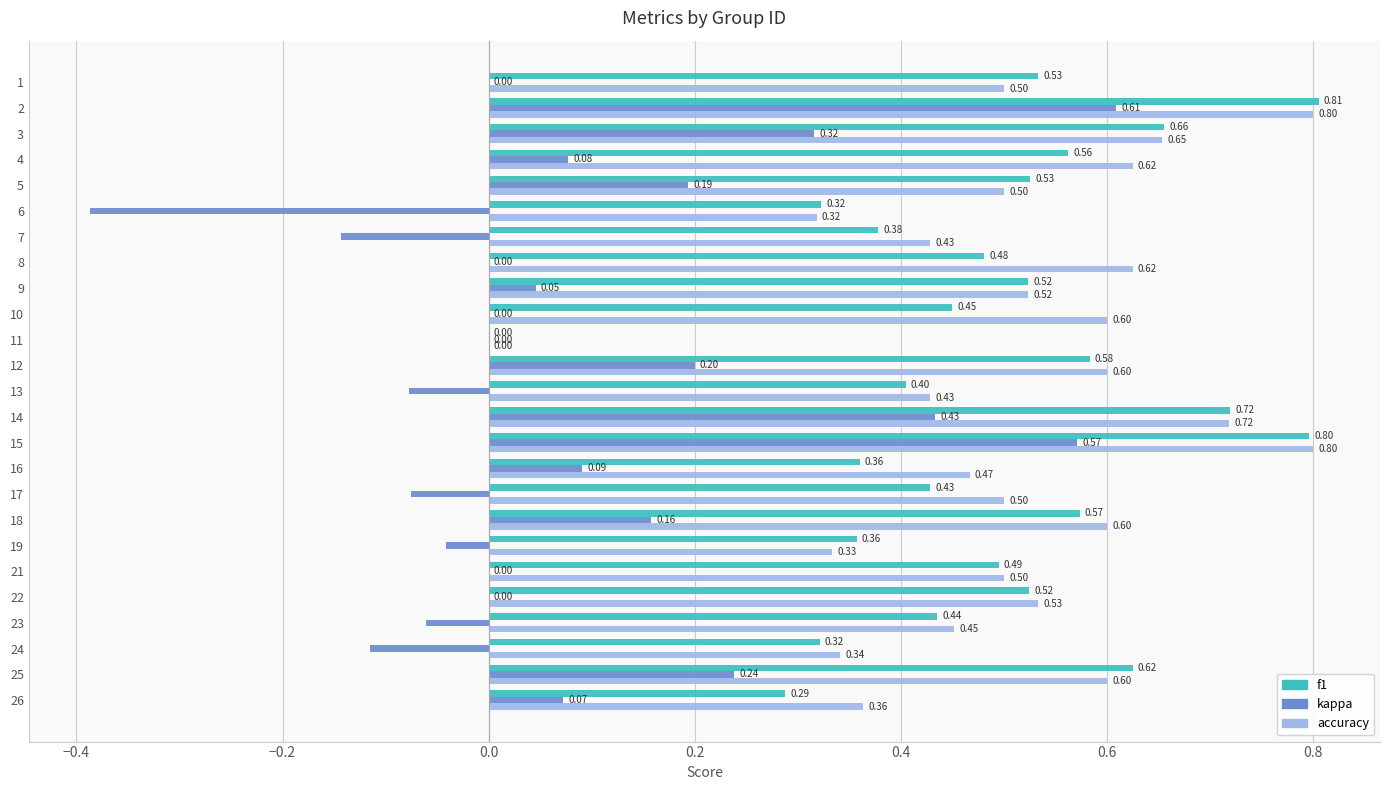

What is the sum of all kappa values?

2.1